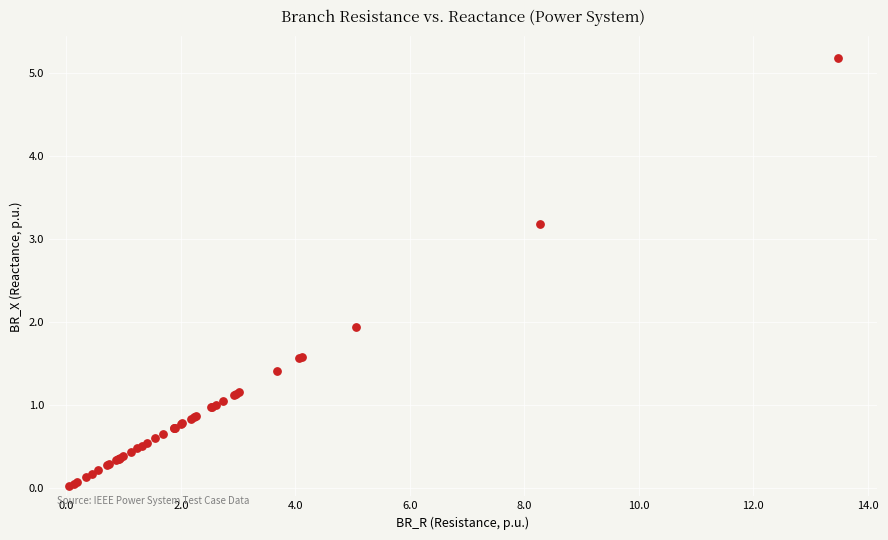

What Y value in the scatter plot is closest to 2?

1.9